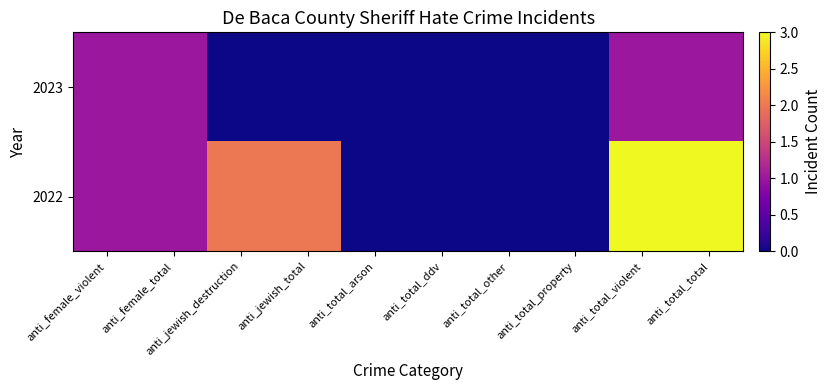

What is the total value across all series at anti_female_total?

2